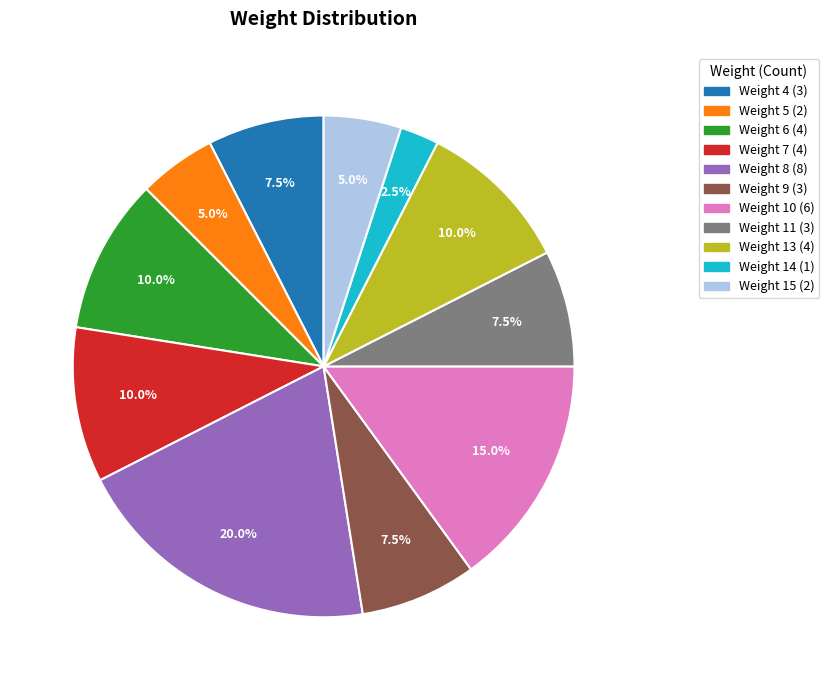

How many segments does this pie chart have?

11